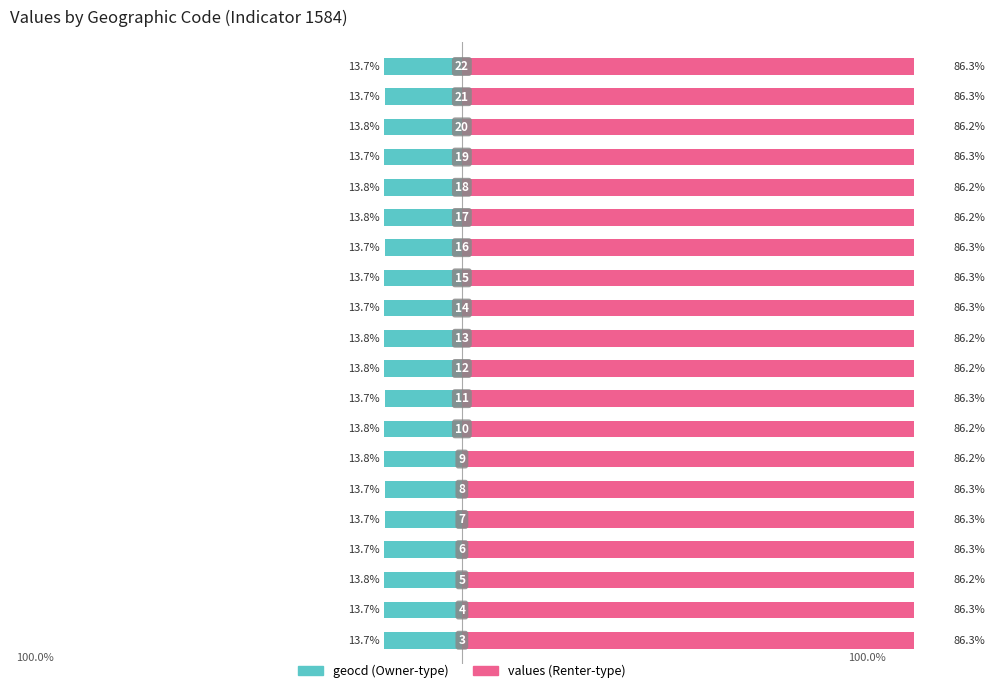

How many groups of bars are there?

20